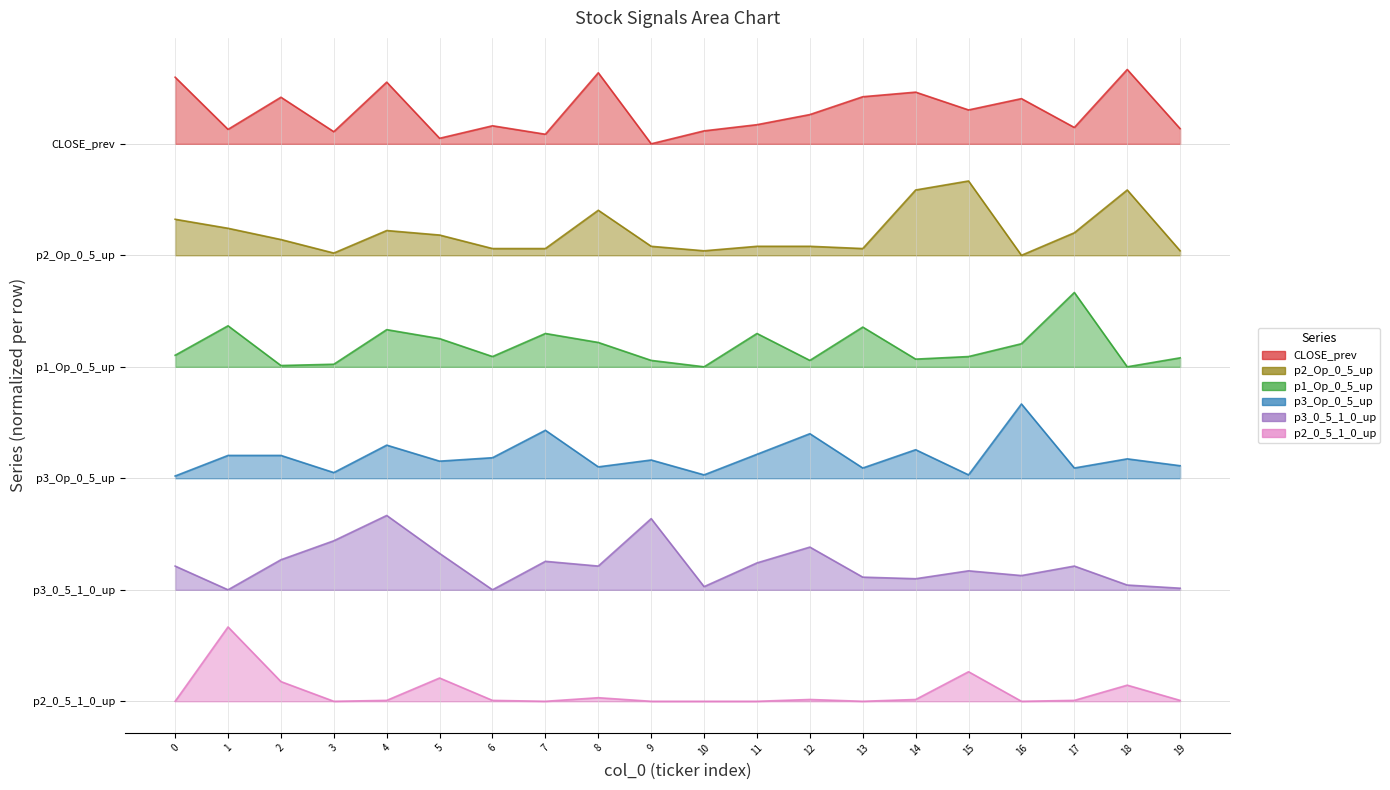

What is the spread (max minus min) of values at 7?

61.0